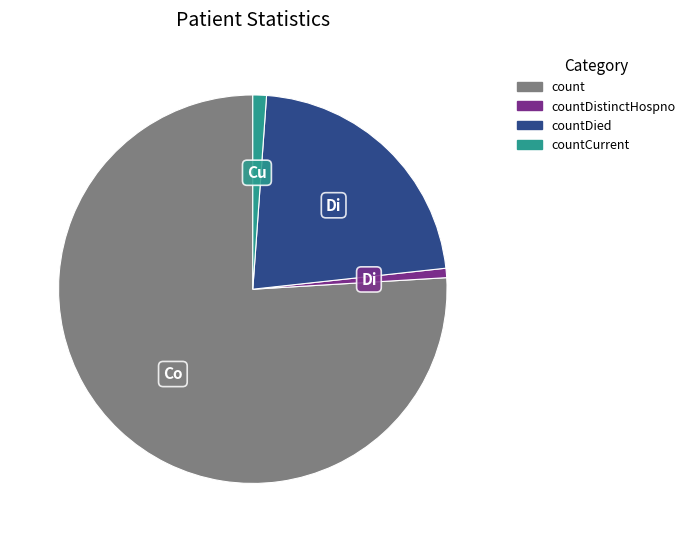

Does any single category account for the majority?

Yes